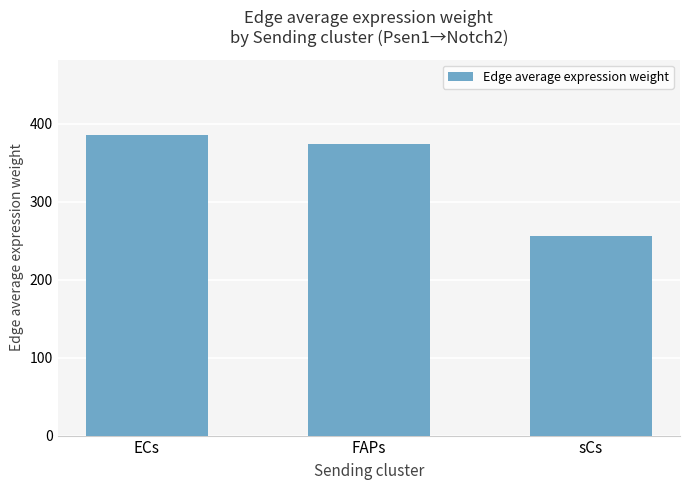

Read the value at FAPs.

374.5